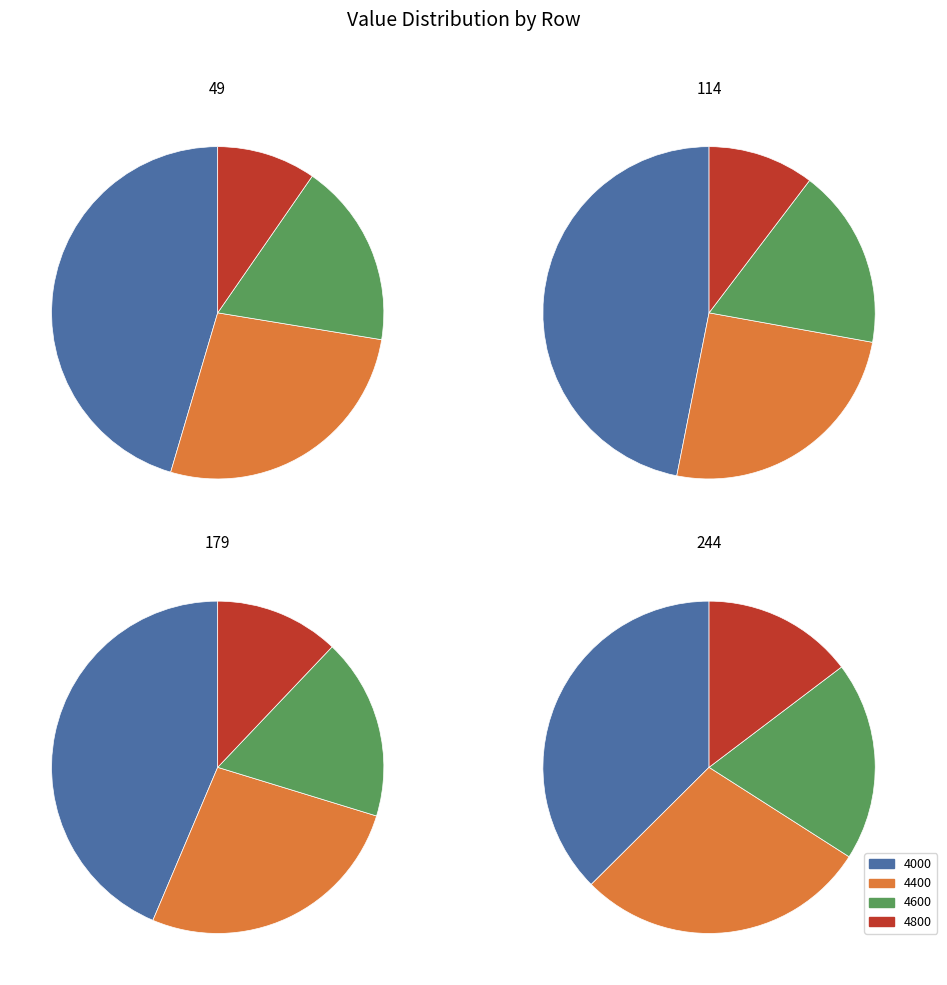

To the nearest percent, what percentage of the pie is 114?

25%